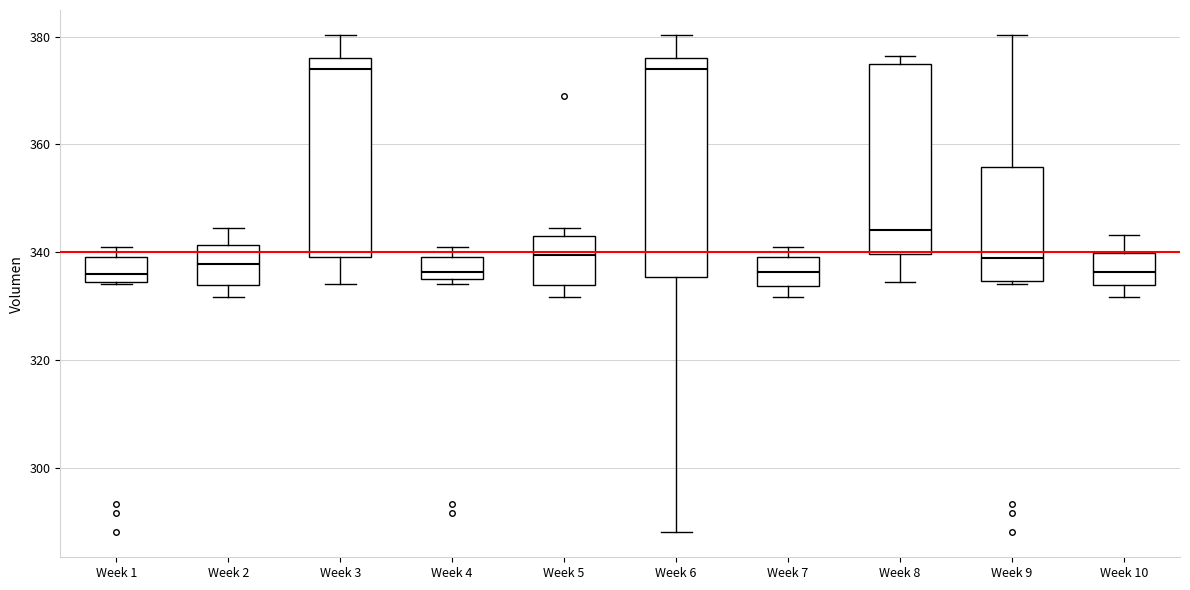

Reading left to right, read every box against the y-axis: the position of its median line, the range the box covers, and the ends of its whiskers. The values are not printed on the chart, so give them approximately, as read against the axis.

Week 1: median 336, box 334 to 340, whiskers 334 to 342
Week 2: median 338, box 334 to 342, whiskers 332 to 344
Week 3: median 374, box 340 to 376, whiskers 334 to 380
Week 4: median 336 (just above the box's lower edge), box 336 to 340, whiskers 334 to 342
Week 5: median 340, box 334 to 344, whiskers 332 to 344 (just above the box's upper edge)
Week 6: median 374, box 336 to 376, whiskers 288 to 380
Week 7: median 336, box 334 to 340, whiskers 332 to 342
Week 8: median 344, box 340 to 374, whiskers 334 to 376
Week 9: median 338, box 334 to 356, whiskers 334 to 380
Week 10: median 336, box 334 to 340, whiskers 332 to 344